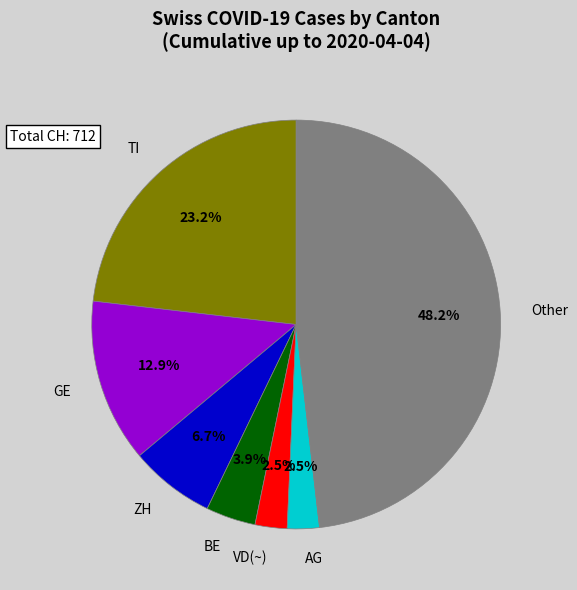

Count the number of slices in the pie.

7